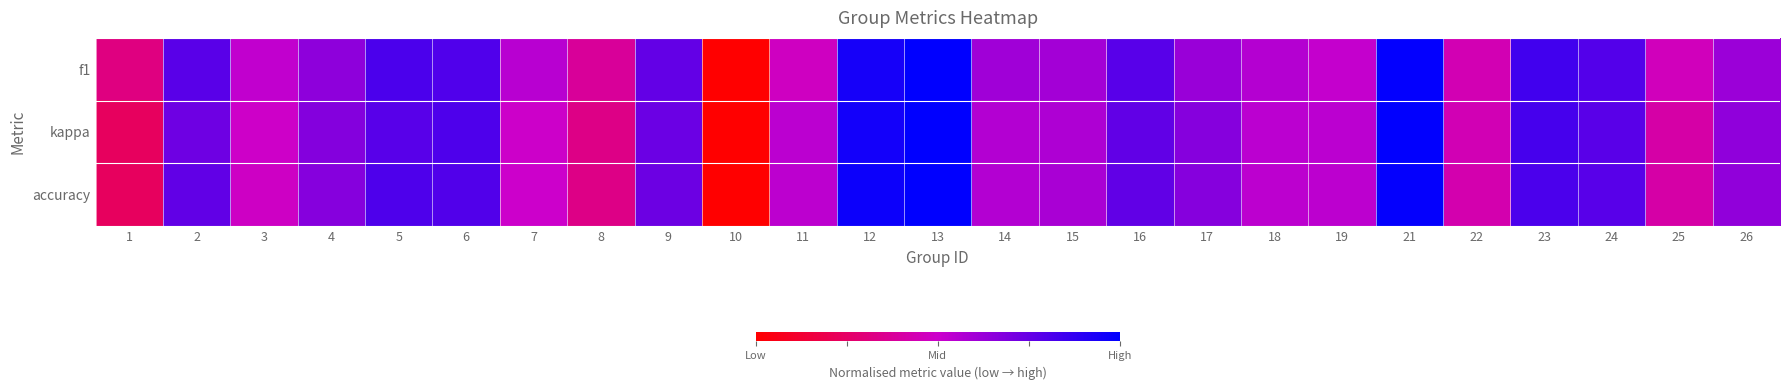

Which category has the lowest value across all series?

10